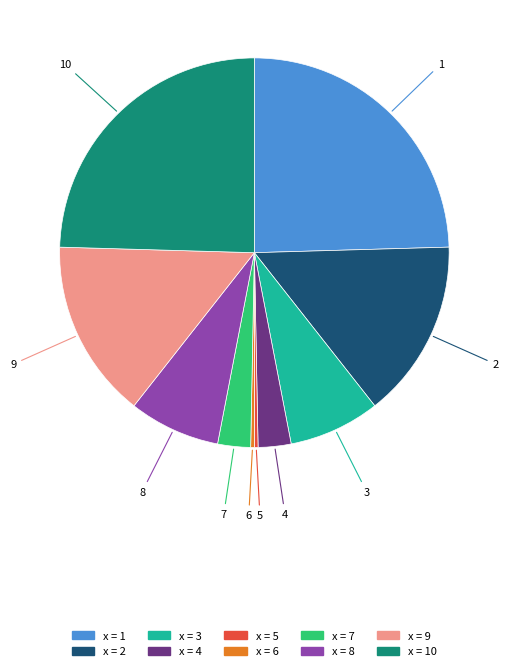

Is there a majority slice in this chart?

No